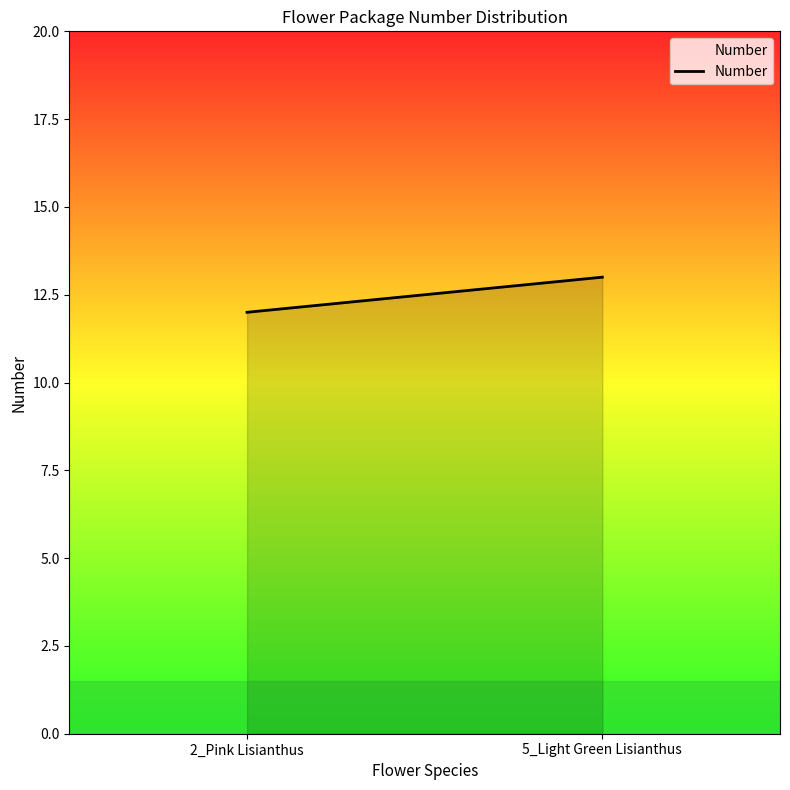

Read the value at 2_Pink Lisianthus.

12